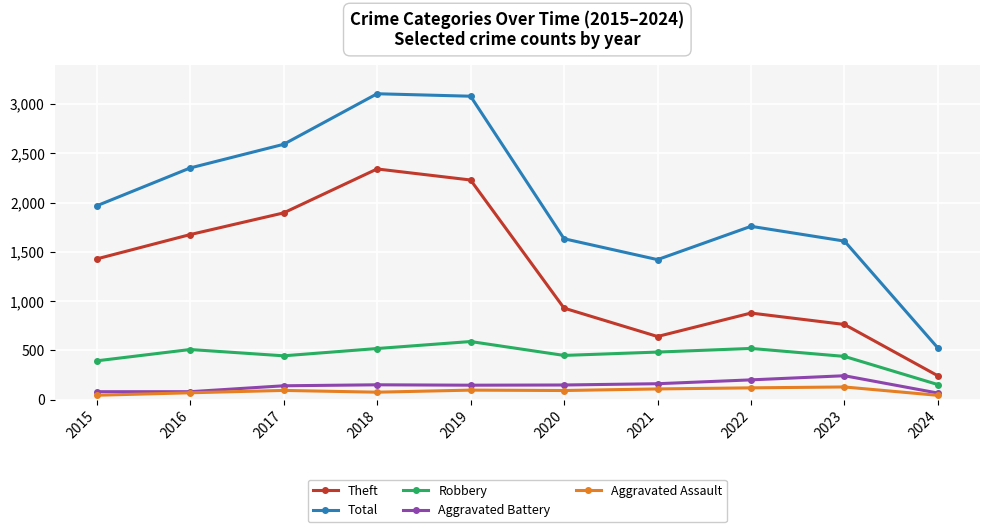

True or false: Aggravated Assault and Theft intersect in this chart.

False